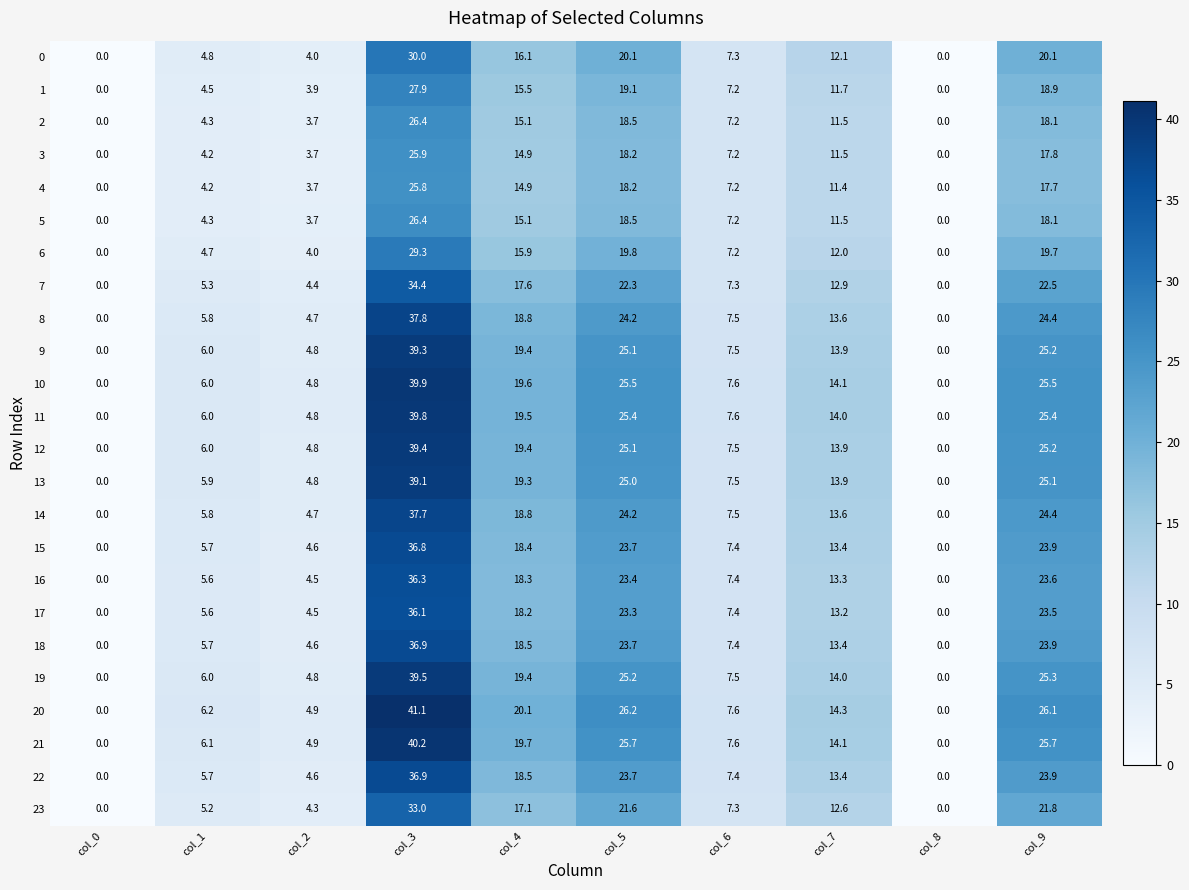

True or false: 7 has a value of 6.7 at col_9.

False